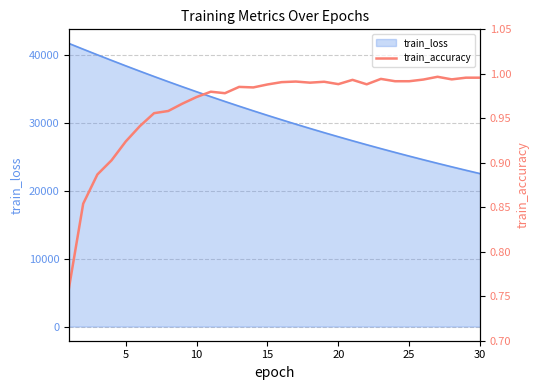

What is the minimum value for train_loss?

22499.4